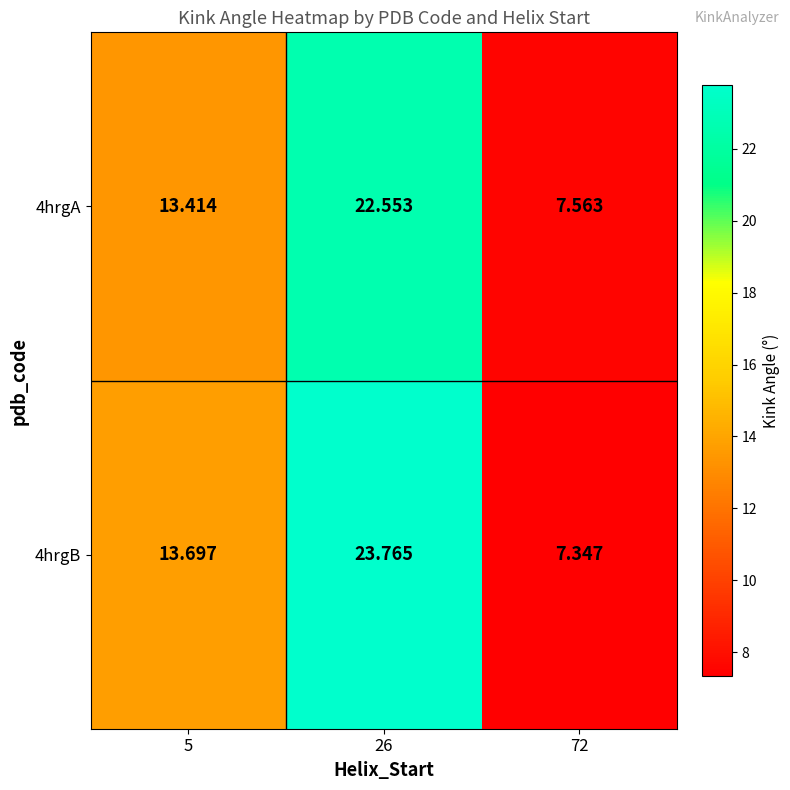

What is the spread (max minus min) of values at 72?

0.2